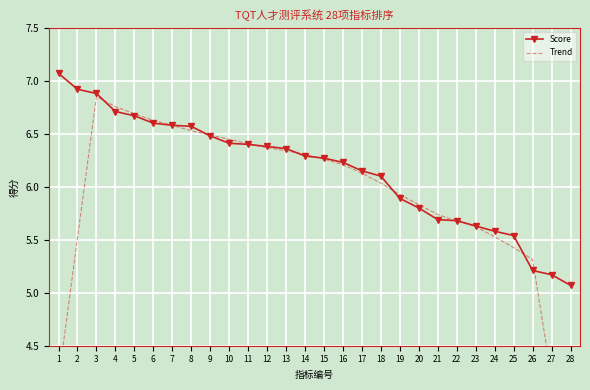

How many times do Trend and Score cross each other?

9